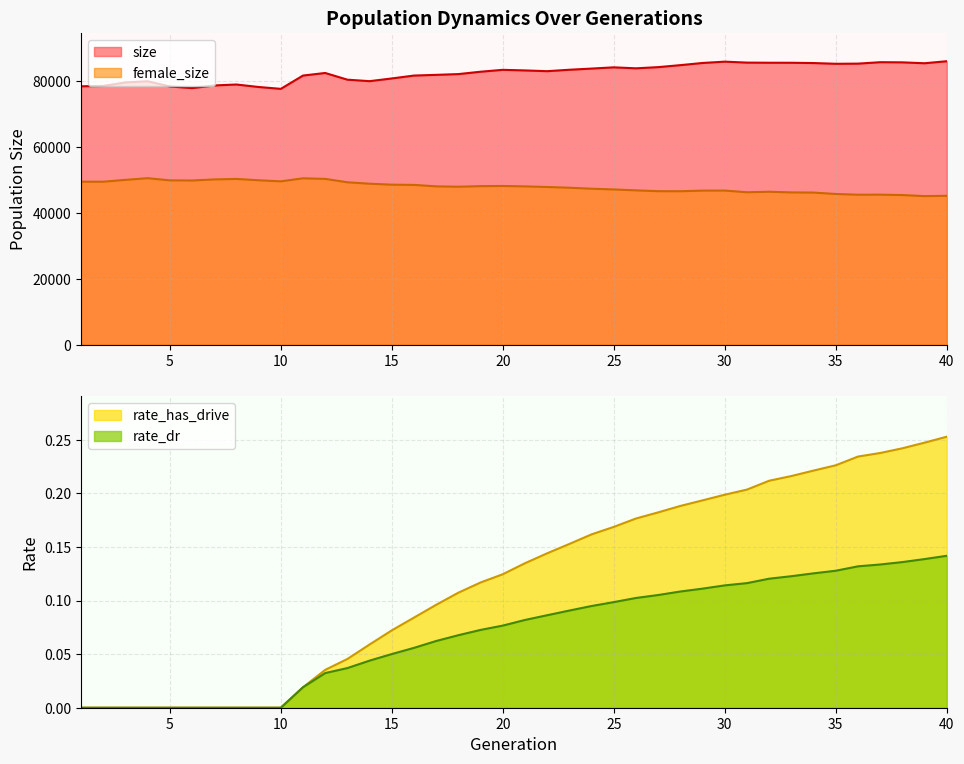

Reading left to right, transcribe all the data shown in this chart.

size: 78442.0	78548.0	79615.0	79972.0	78400.0	77893.0	78696.0	78985.0	78229.0	77666.0	81703.0	82486.0	80450.0	80000.0	80824.0	81703.0	81916.0	82147.0	82868.0	83441.0	83259.0	83032.0	83467.0	83824.0	84197.0	83899.0	84261.0	84866.0	85524.0	85925.0	85634.0	85596.0	85589.0	85501.0	85280.0	85326.0	85760.0	85714.0	85440.0	86056.0
female_size: 49458.0	49467.0	50025.0	50529.0	49875.0	49830.0	50160.0	50309.0	49896.0	49576.0	50493.0	50320.0	49289.0	48854.0	48559.0	48495.0	48049.0	47937.0	48115.0	48166.0	48043.0	47853.0	47636.0	47334.0	47111.0	46835.0	46583.0	46569.0	46757.0	46771.0	46256.0	46412.0	46211.0	46161.0	45733.0	45511.0	45528.0	45410.0	45091.0	45180.0
rate_dr: 0.0	0.0	0.0	0.0	0.0	0.0	0.0	0.0	0.0	0.0	0.0	0.0	0.0	0.0	0.1	0.1	0.1	0.1	0.1	0.1	0.1	0.1	0.1	0.1	0.1	0.1	0.1	0.1	0.1	0.1	0.1	0.1	0.1	0.1	0.1	0.1	0.1	0.1	0.1	0.1
rate_has_drive: 0.0	0.0	0.0	0.0	0.0	0.0	0.0	0.0	0.0	0.0	0.0	0.0	0.0	0.1	0.1	0.1	0.1	0.1	0.1	0.1	0.1	0.1	0.2	0.2	0.2	0.2	0.2	0.2	0.2	0.2	0.2	0.2	0.2	0.2	0.2	0.2	0.2	0.2	0.2	0.3